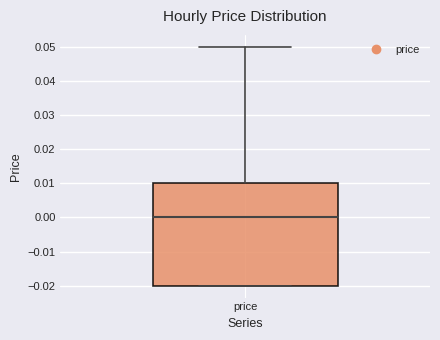

Transcribe this box plot: give where the median line is, the range the box spans, and where the two whiskers end, as read against the y-axis. The values are not printed on the chart, so give them approximately, as read against the axis.

median 0.00, box -0.02 to 0.01, whiskers -0.02 to 0.05